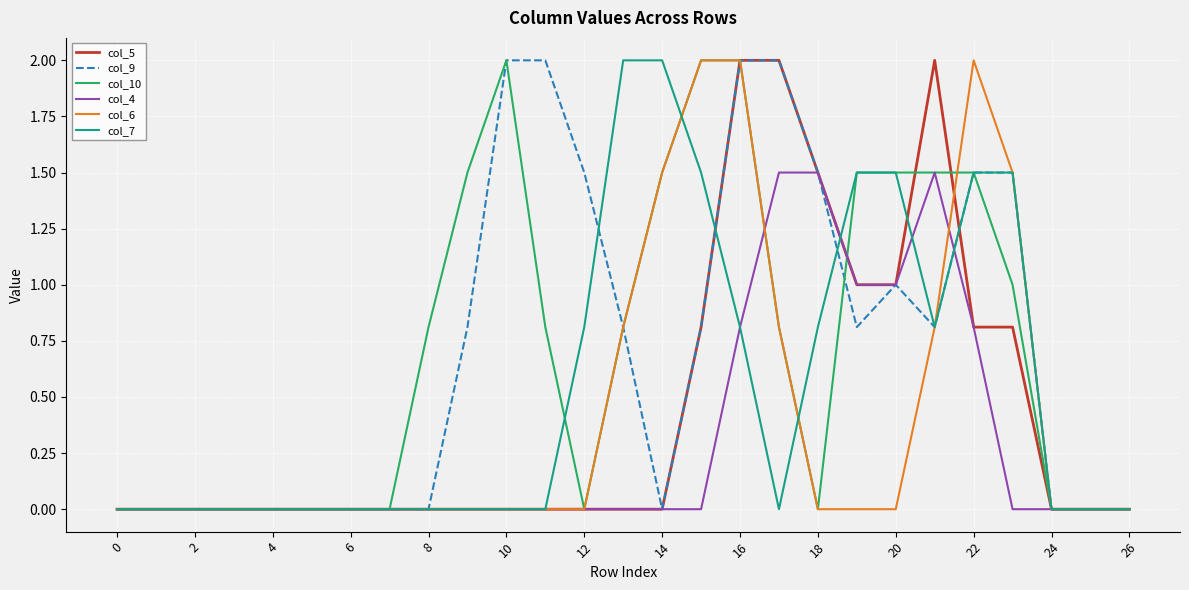

What is the greatest value displayed?

2.0